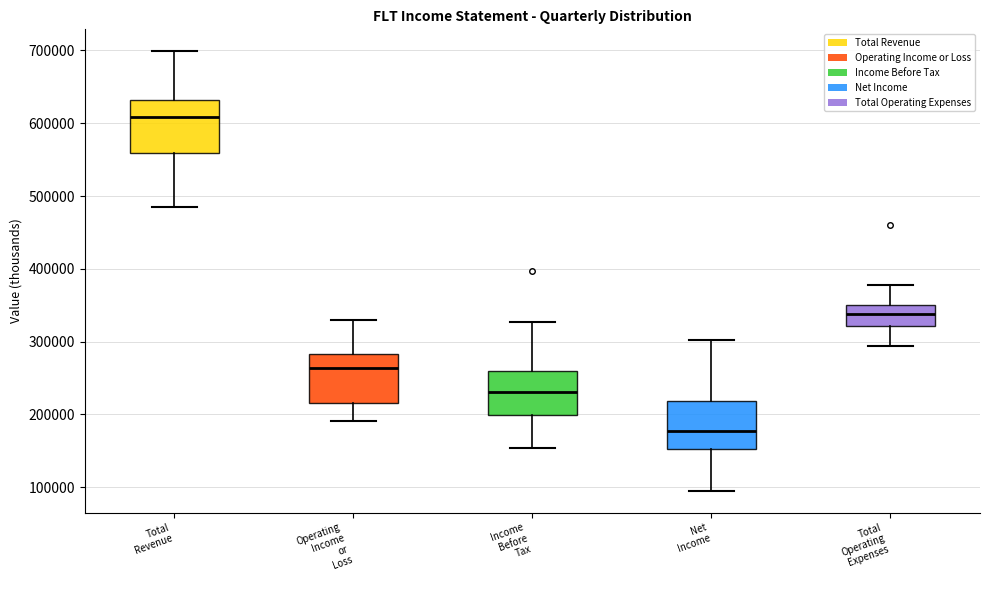

Which box's median line is the lowest?

Net Income